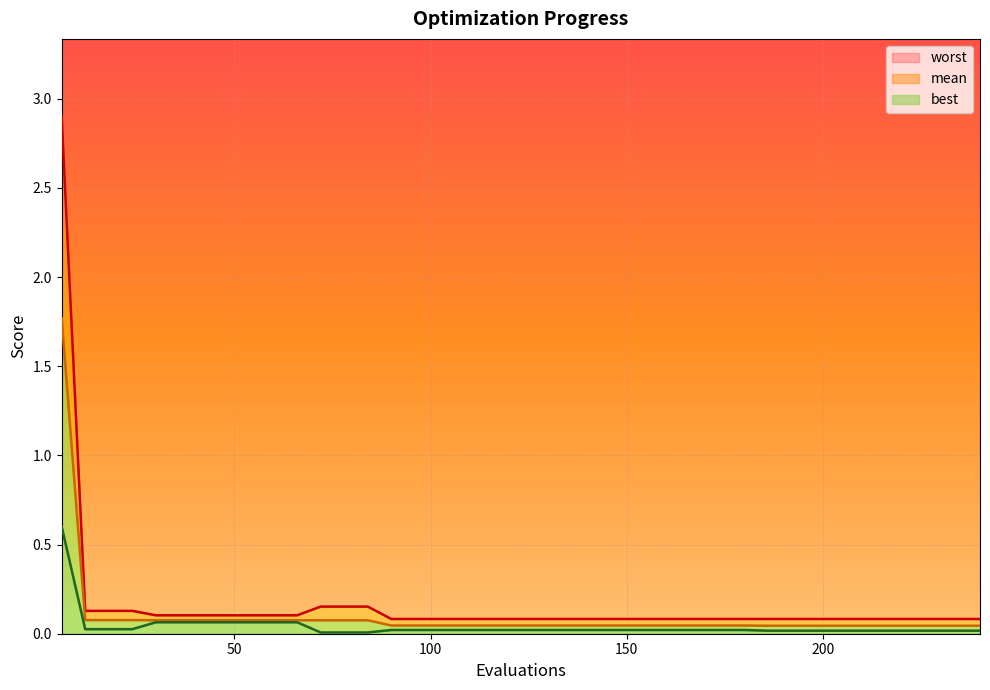

What is the maximum value shown in the chart?

2.9